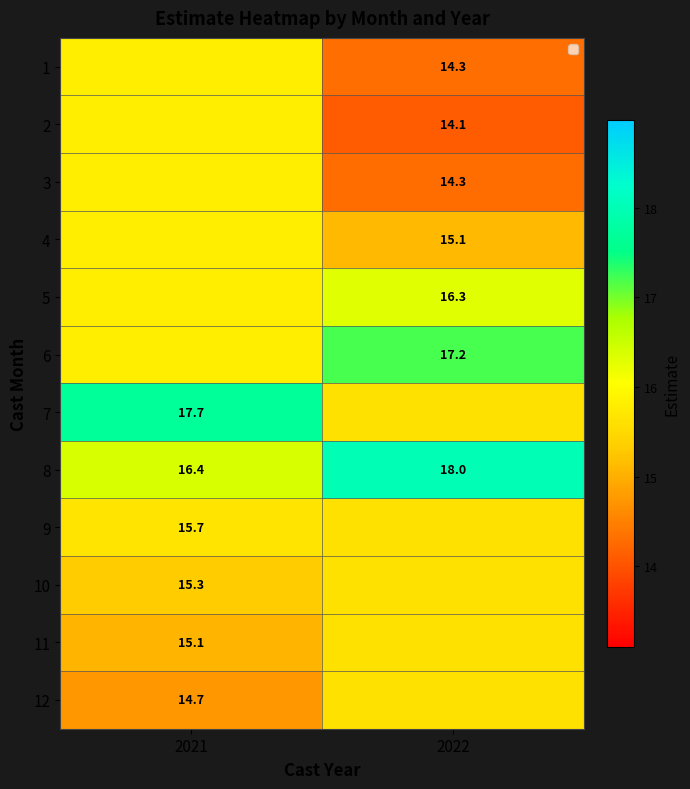

How many categories are shown in the chart?

2